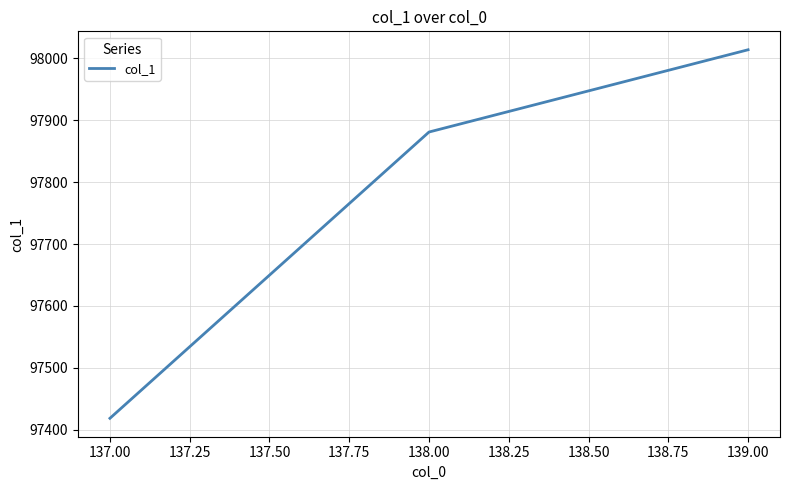

Read the value at 139.00.

98013.9